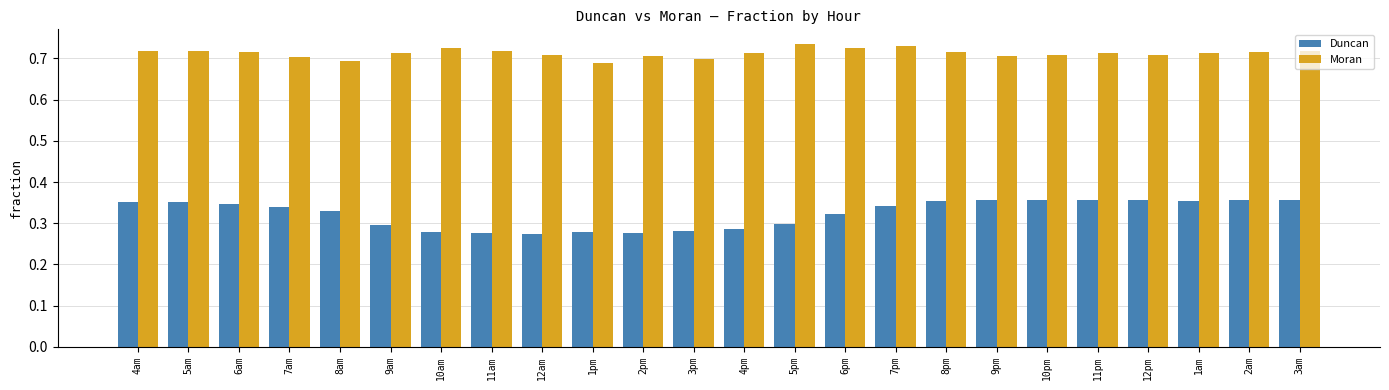

How many Duncan values are between 0 and 1?

24